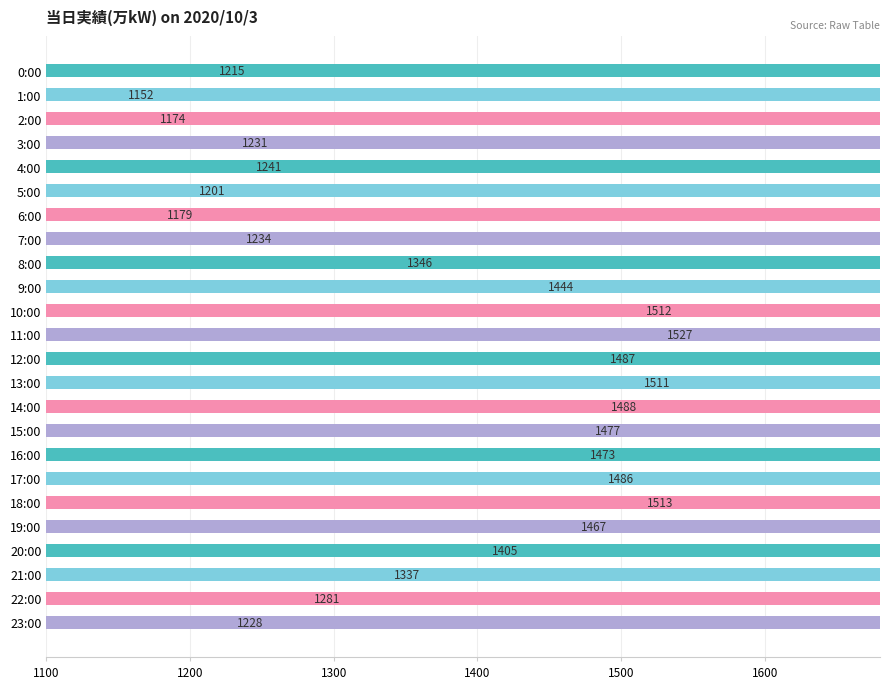

What is the label of the 23rd bar from the left?

22:00